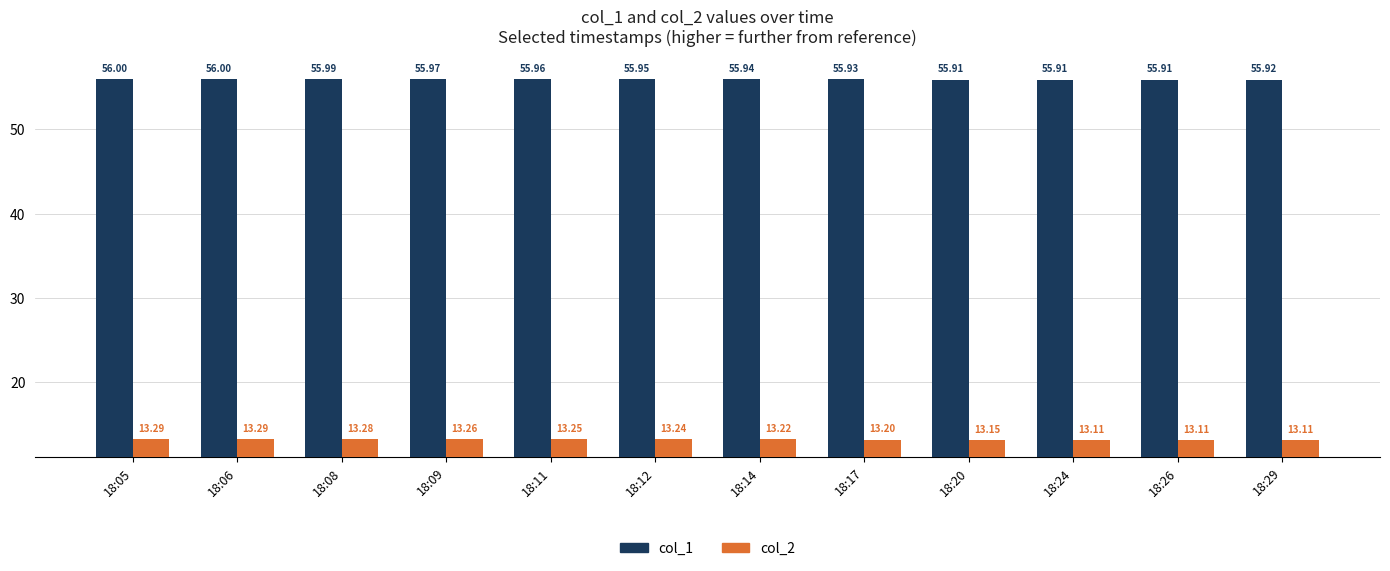

Which series has the widest spread of values?

col_2